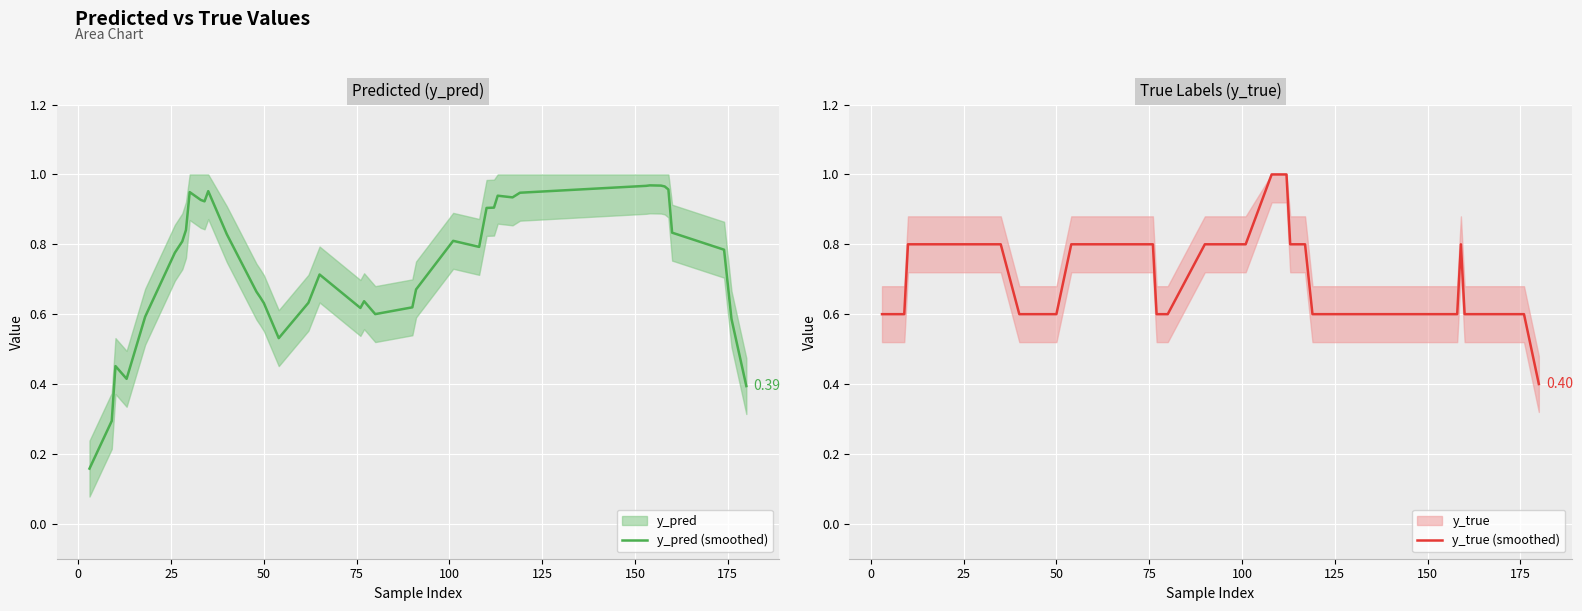

How many intersections are there between y_true (smoothed) and y_pred (smoothed)?

8